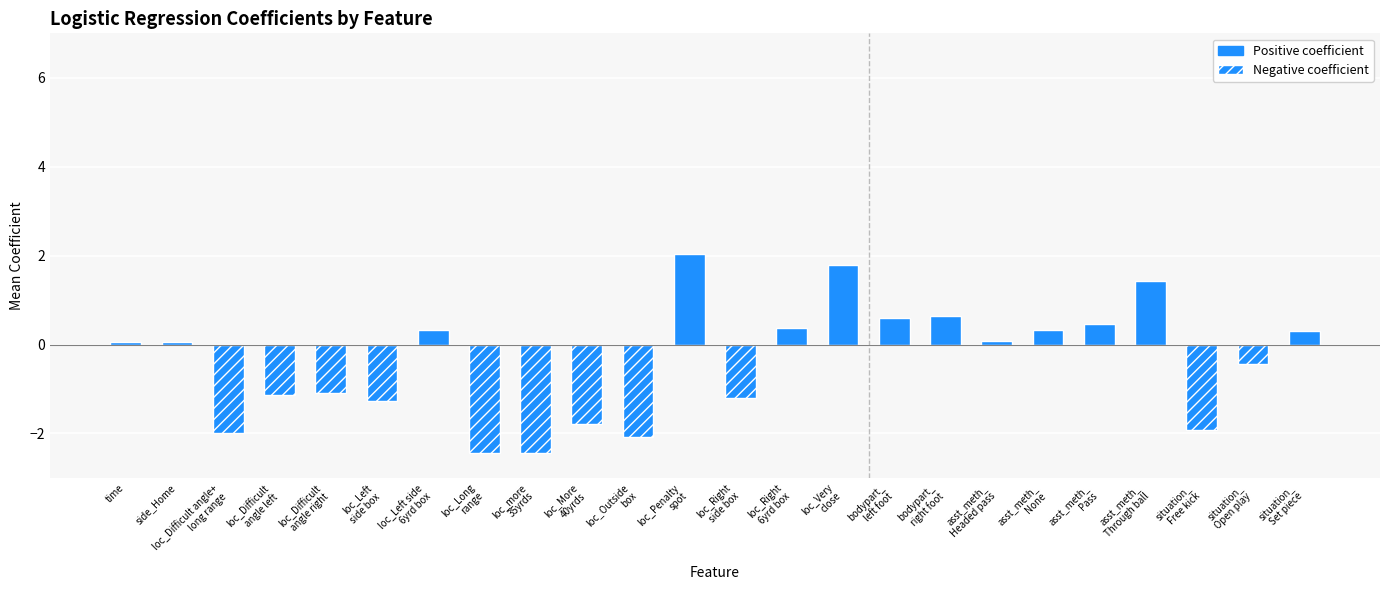

How many negative values are there?

11